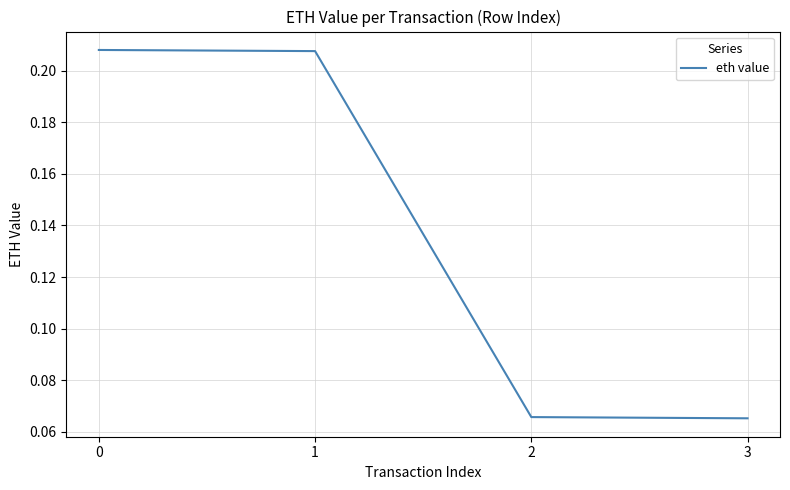

How many lines are shown in the chart?

1